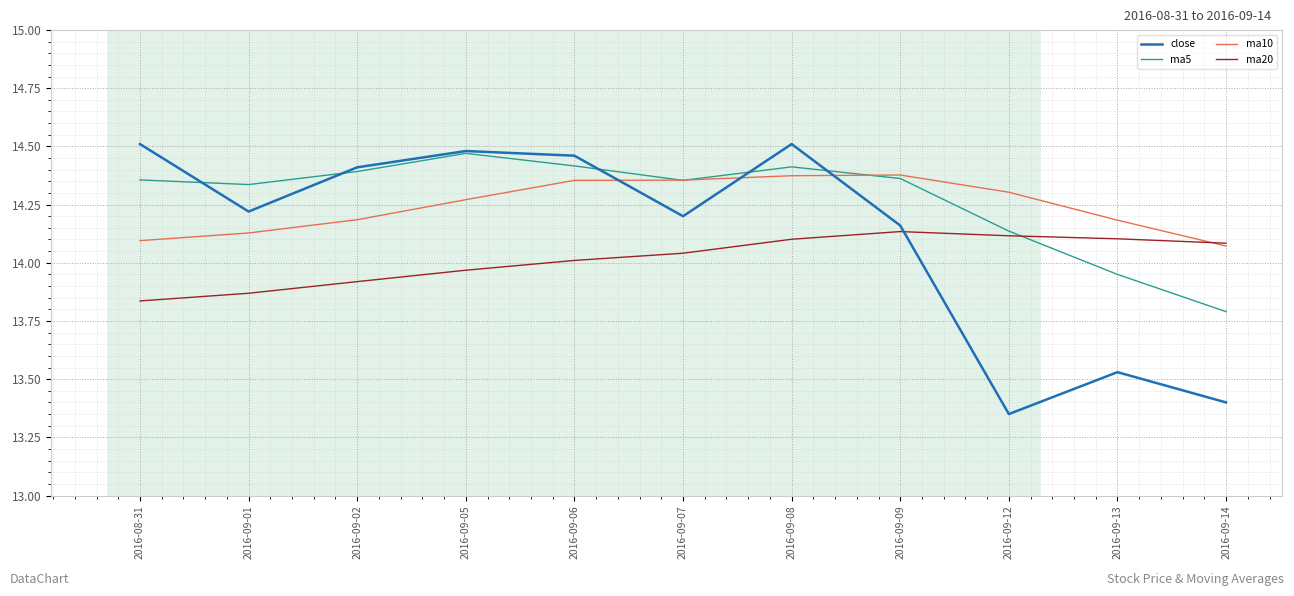

Which series changed the most between 2016-09-01 and 2016-09-06?

close